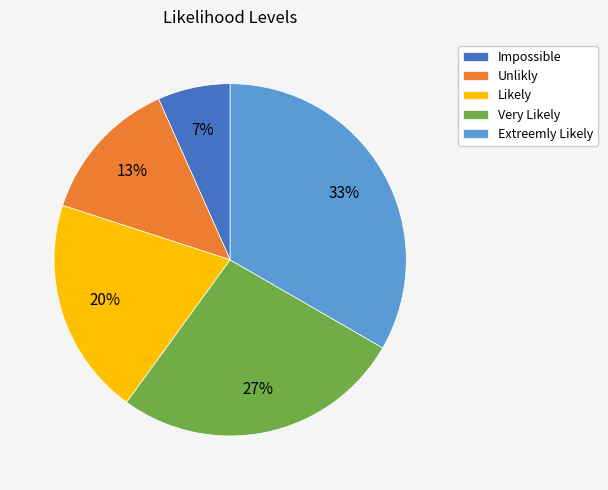

What percentage is the Unlikly slice, to the nearest percent?

13%